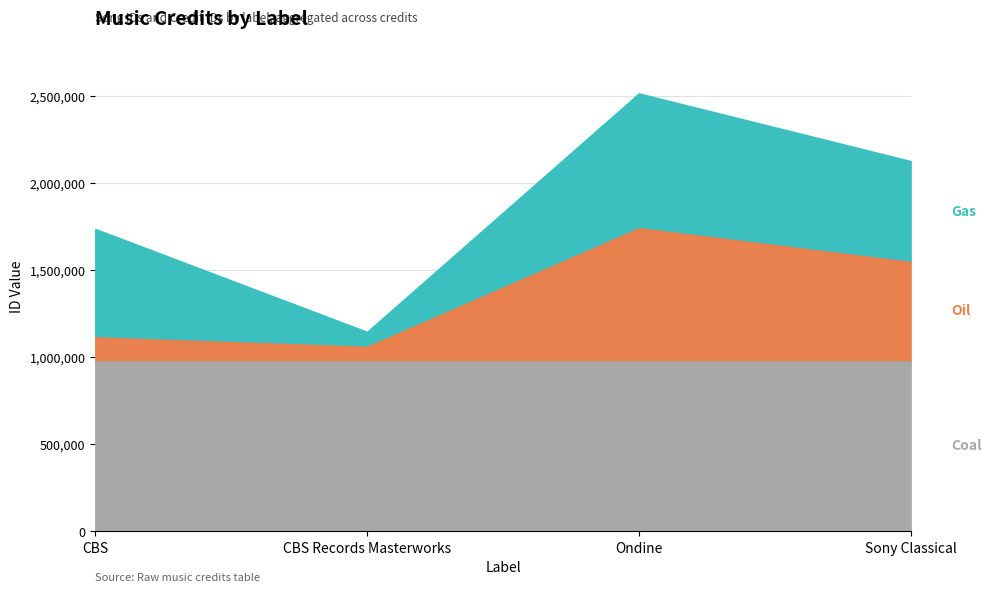

Count the number of data series in this chart.

3